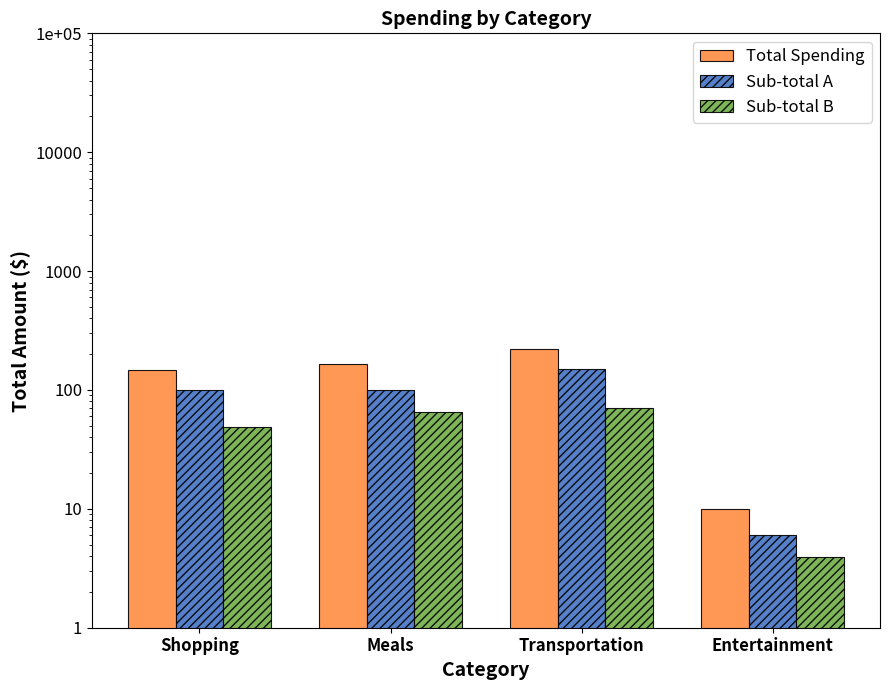

Which category has the highest value across all series?

Transportation